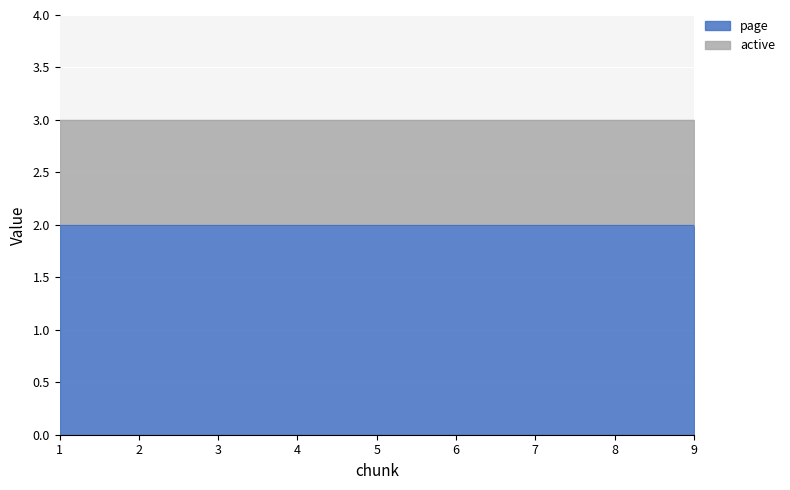

True or false: page has more than 0 interior local peaks.

False